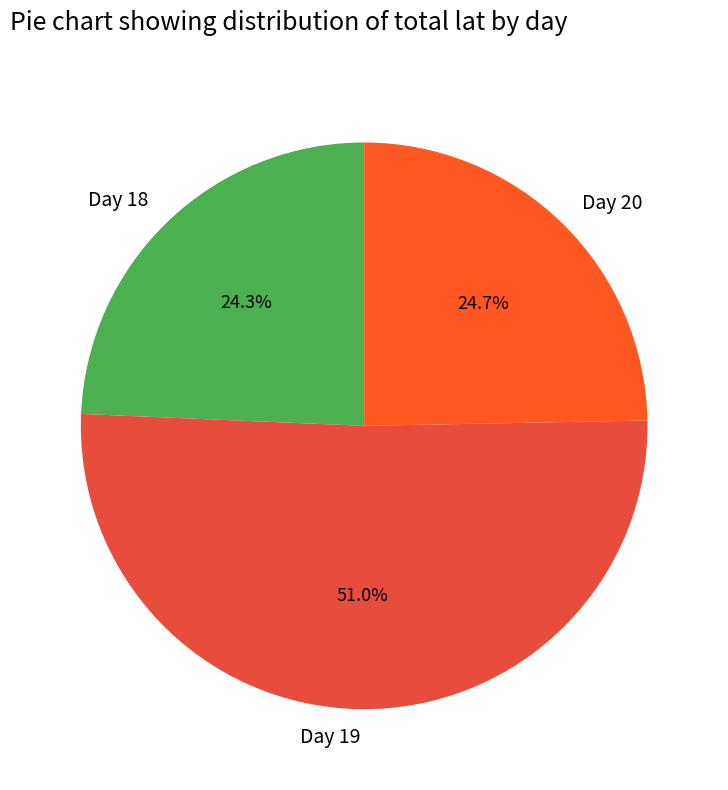

Count the number of slices in the pie.

3